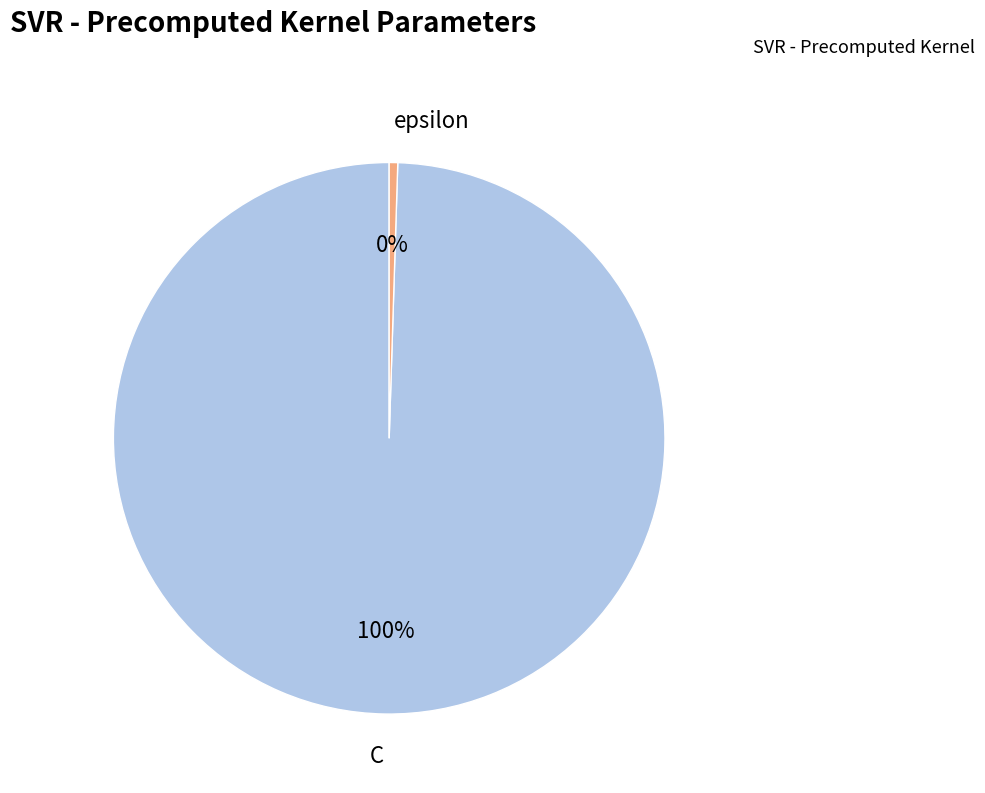

To the nearest percent, what is the average slice percentage?

50%